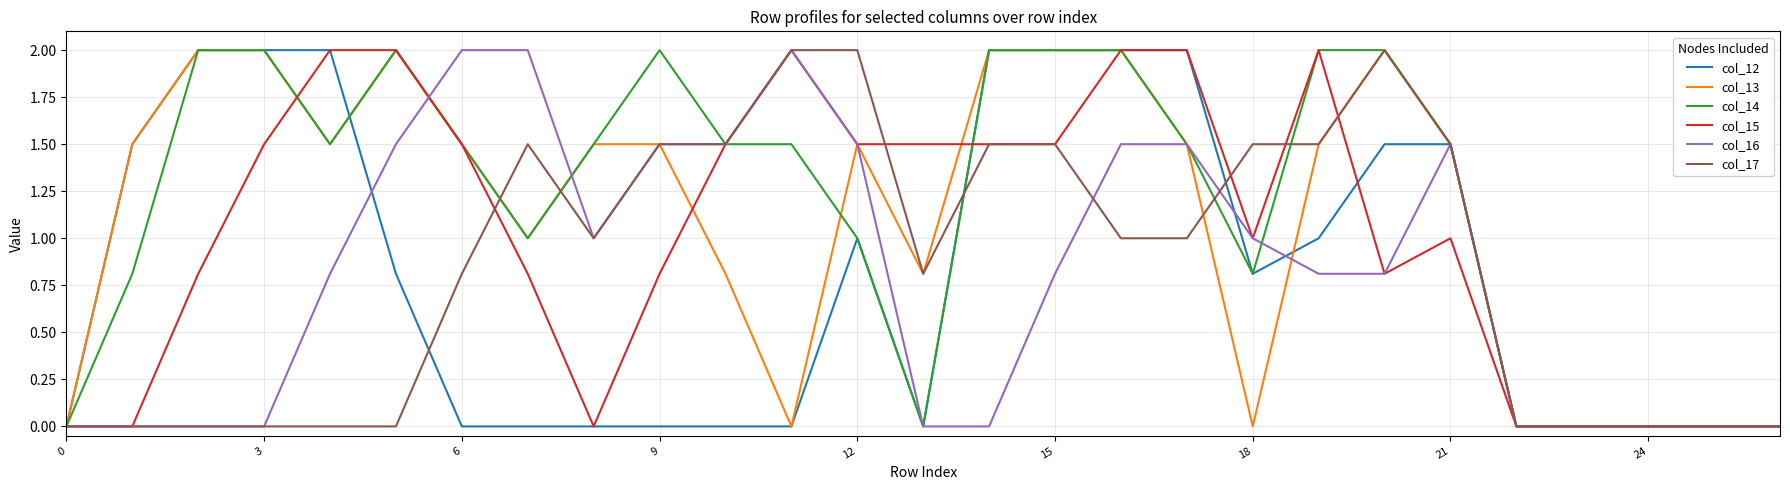

What is the maximum value shown in the chart?

2.0